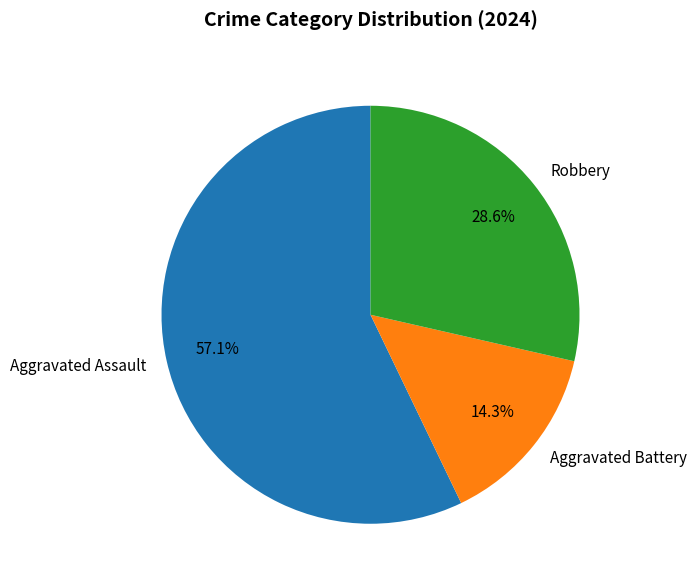

Which has a higher value, Aggravated Assault or Robbery?

Aggravated Assault